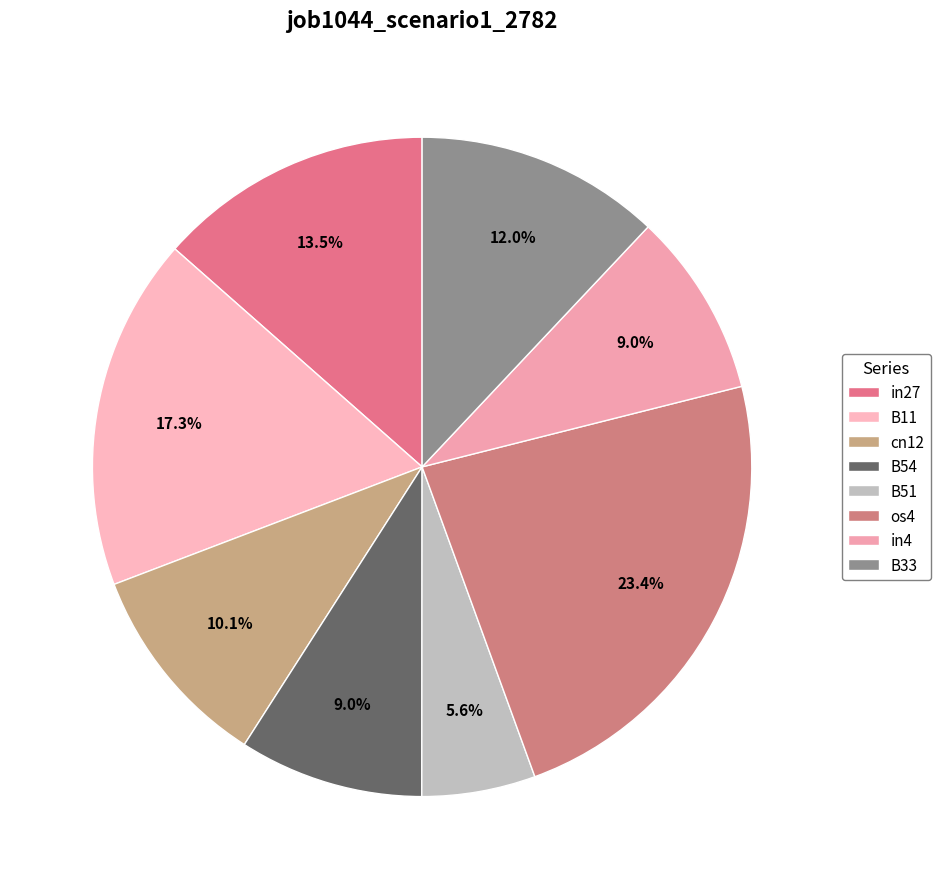

How many segments does this pie chart have?

8